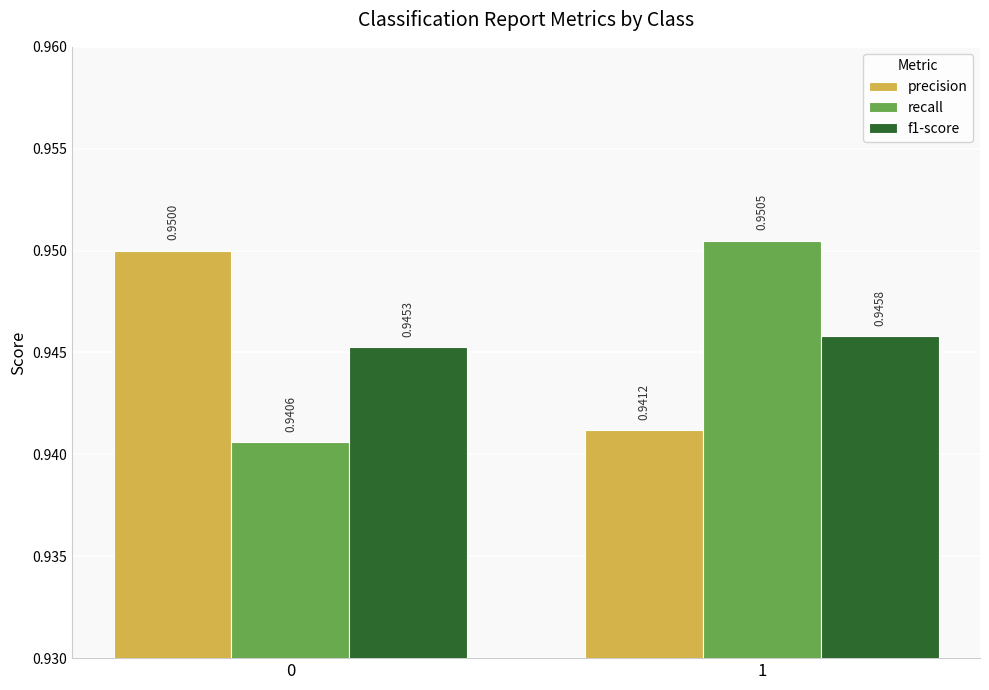

Which series has the largest total across all categories?

precision